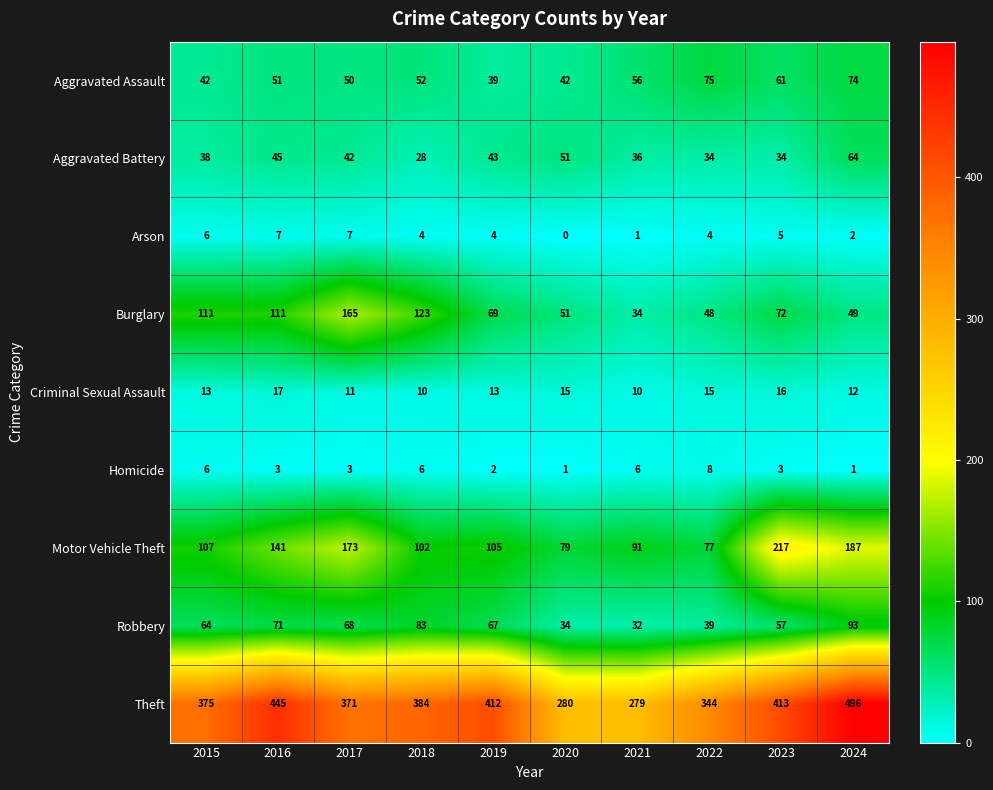

What is the approximate value of Arson at 2023?

5